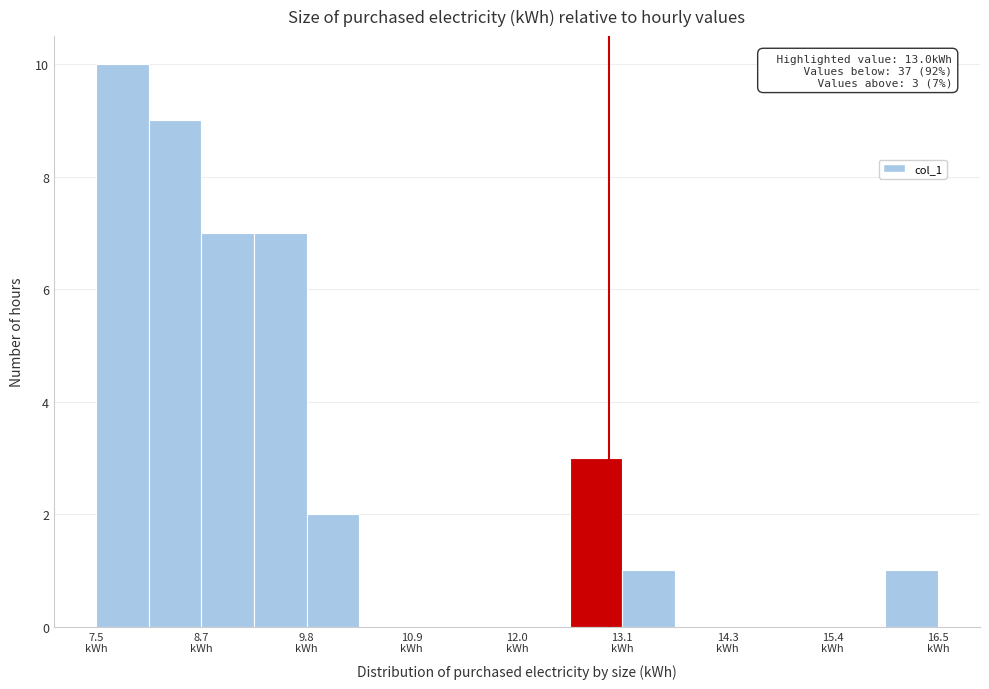

Around what value on the x-axis is the tallest bar? Give the approximate position of its centre, as read against the axis.

7.8